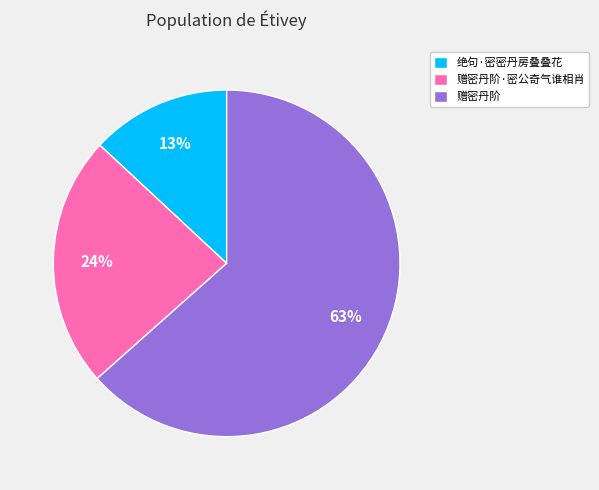

To the nearest percent, what percentage of the pie is 赠密丹阶?

63%